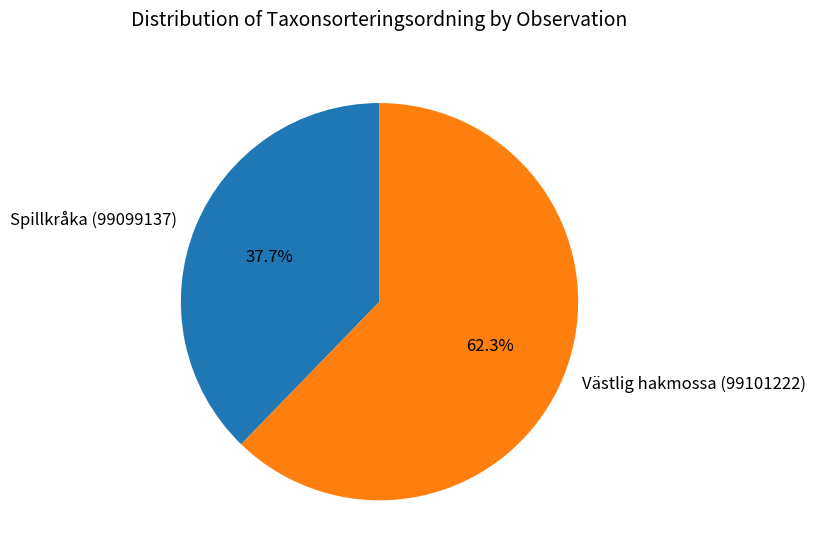

What is the ratio of the value at Spillkråka (99099137) to the value at Västlig hakmossa (99101222)?

0.6